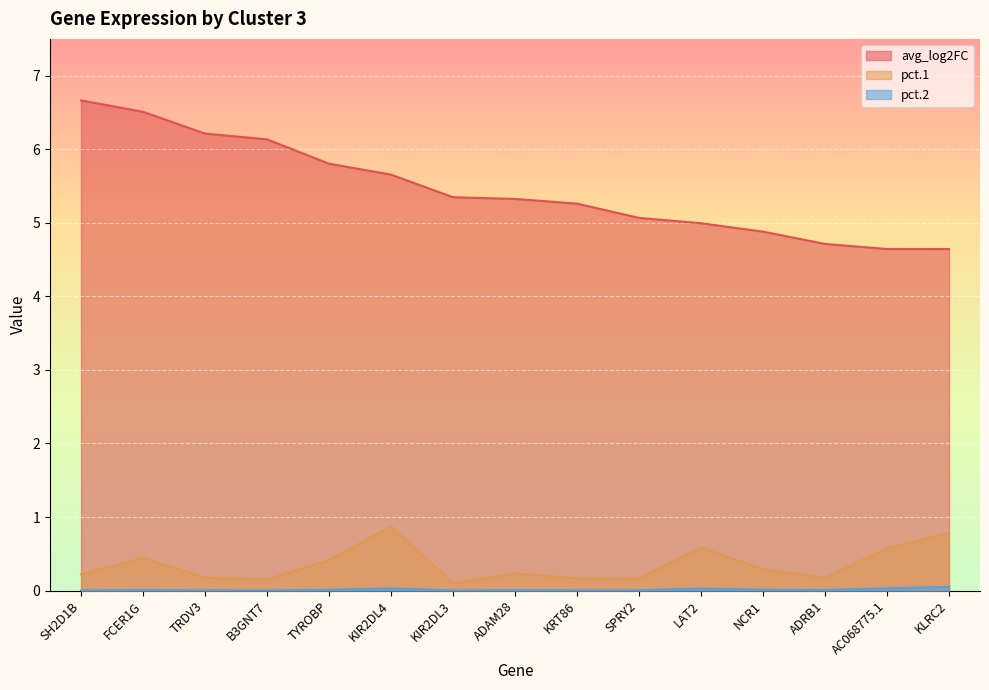

True or false: pct.1 and pct.2 cross at least once.

False